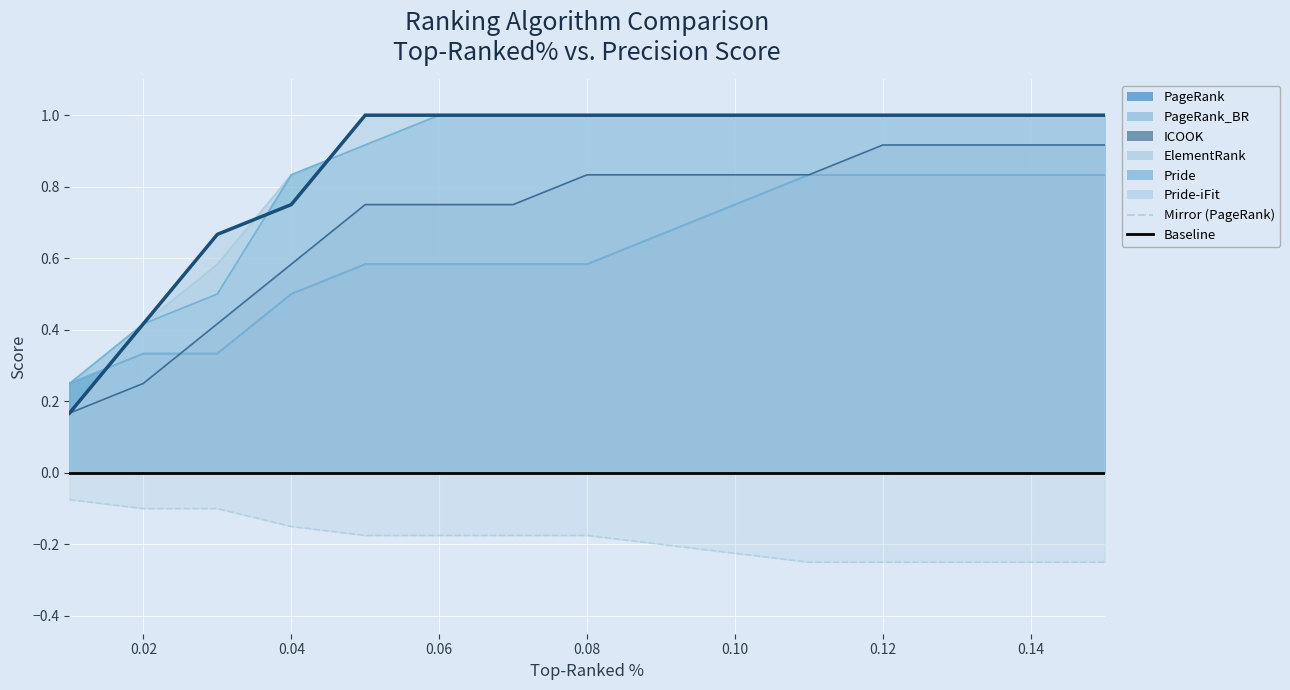

After their last crossing, which series has the higher values: PageRank_BR or Pride-iFit?

Pride-iFit